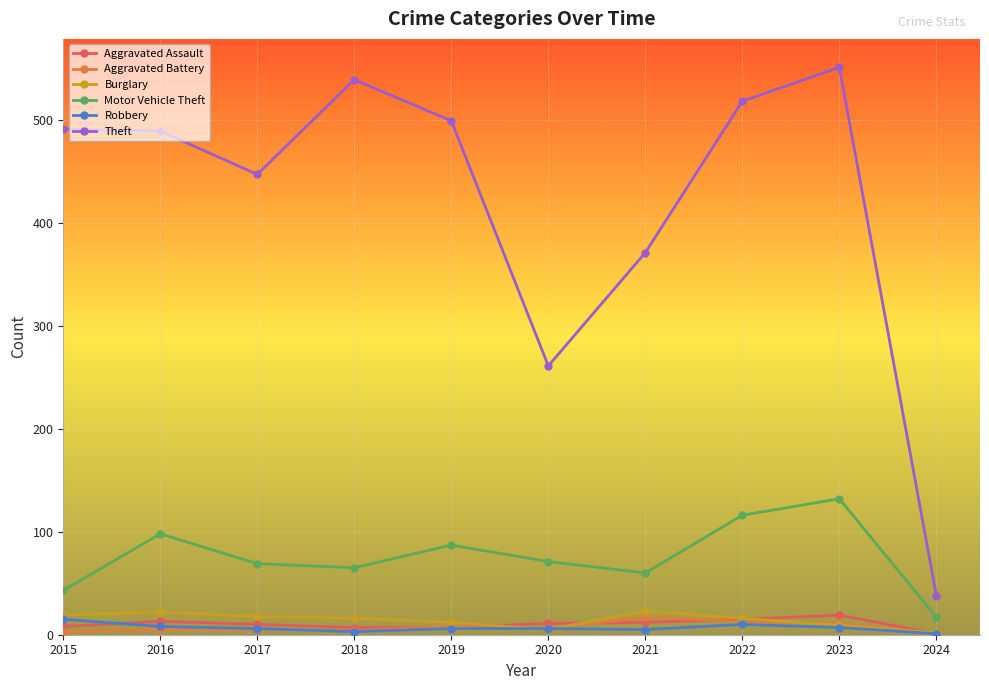

Which series changed the most between 2021 and 2023?

Theft